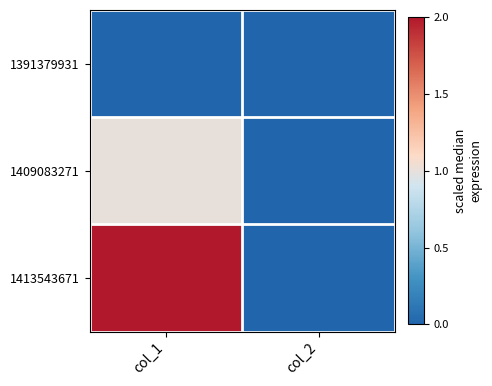

Which series has the widest spread of values?

1413543671